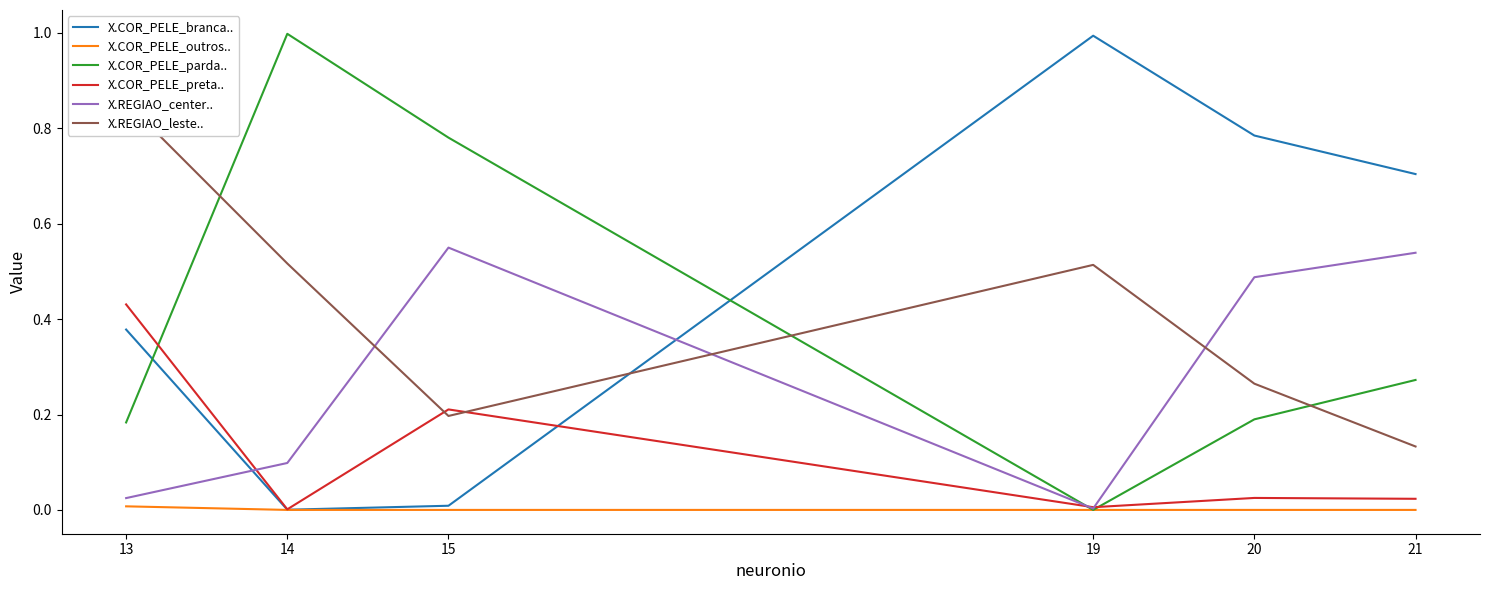

What is the average value of the X.REGIAO_leste.. series?

0.4